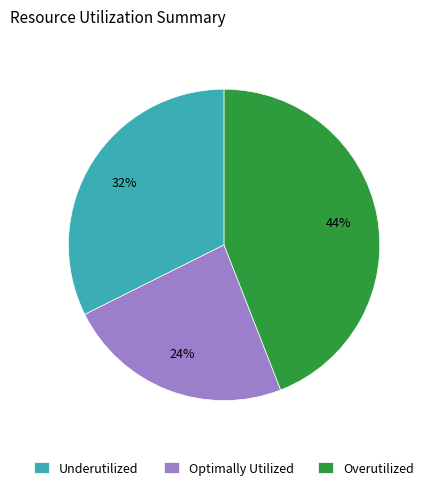

How many slices are in this pie chart?

3